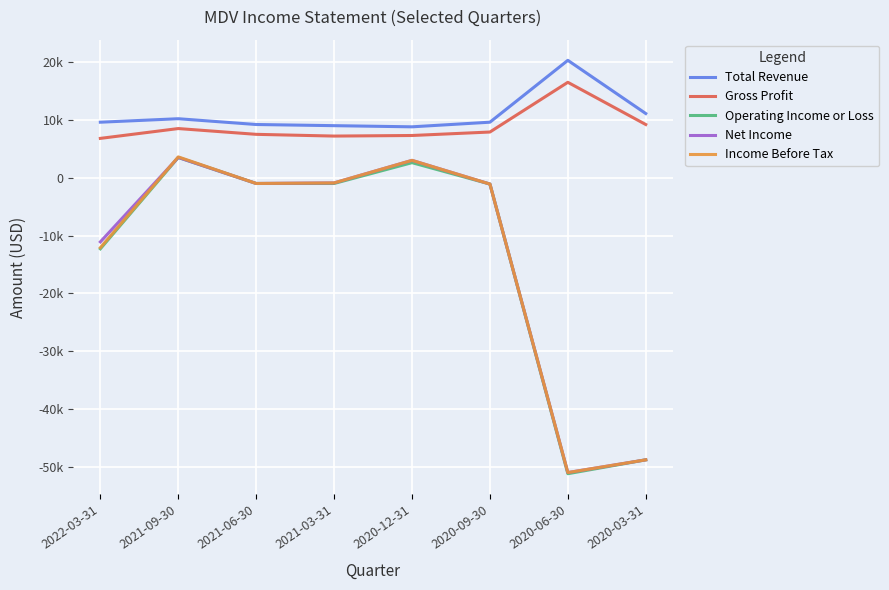

At 2020-03-31, list the series in order from largest to smallest.

Total Revenue, Gross Profit, Operating Income or Loss, Net Income, Income Before Tax